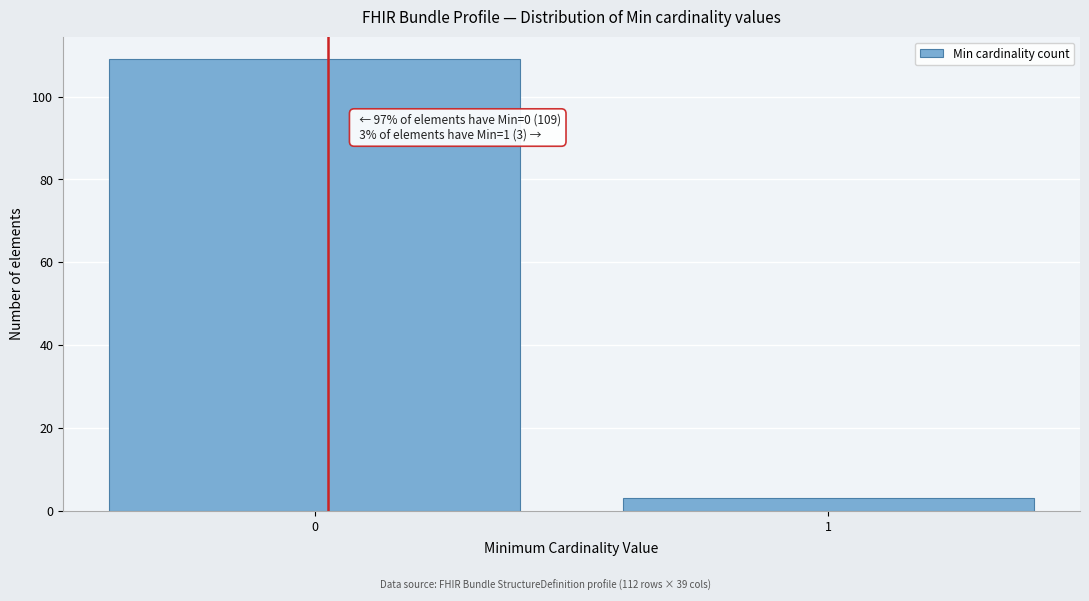

Reading left to right, transcribe all the data shown in this chart.

0=109	1=3